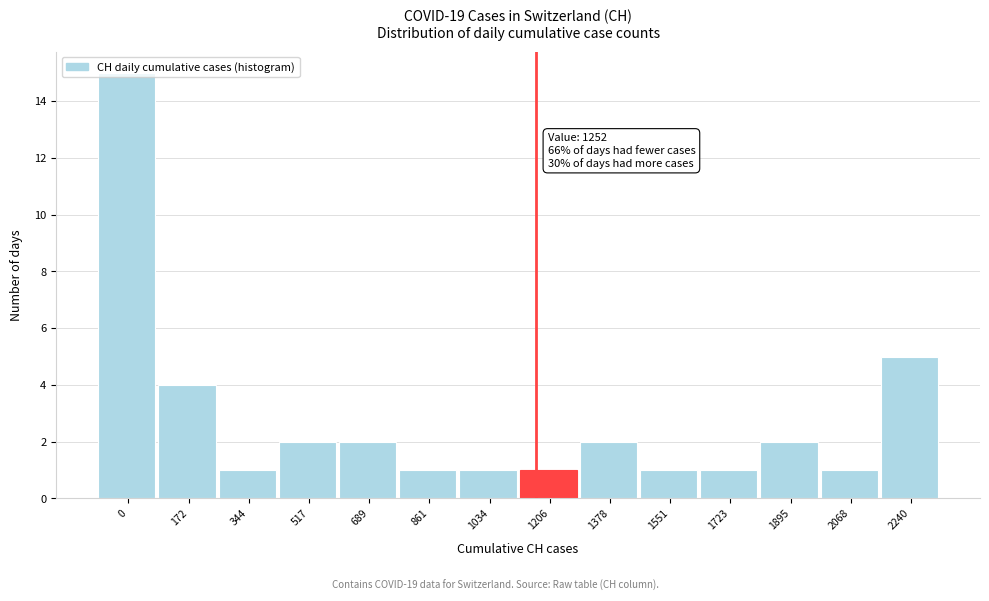

What is the average value?

3